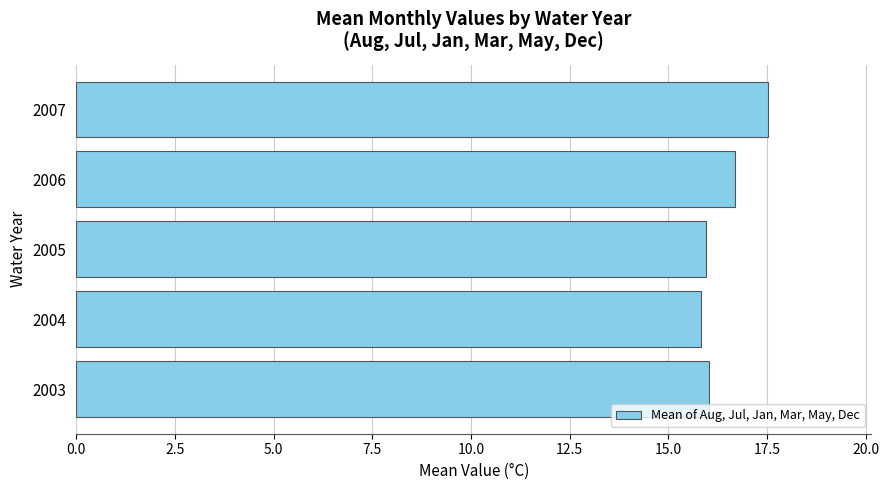

What is the change in value from 2004 to 2006?

+0.9